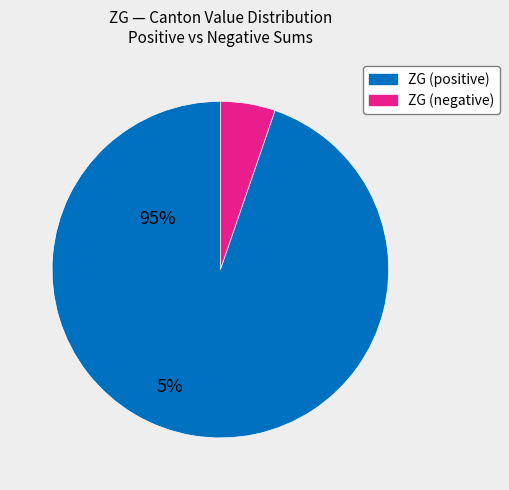

Does any single category account for the majority?

Yes